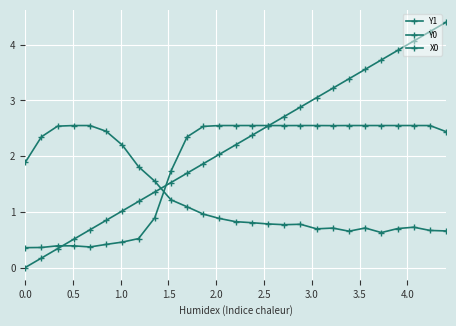

What is the difference between the second highest and minimum values in the X0 series?

4.2